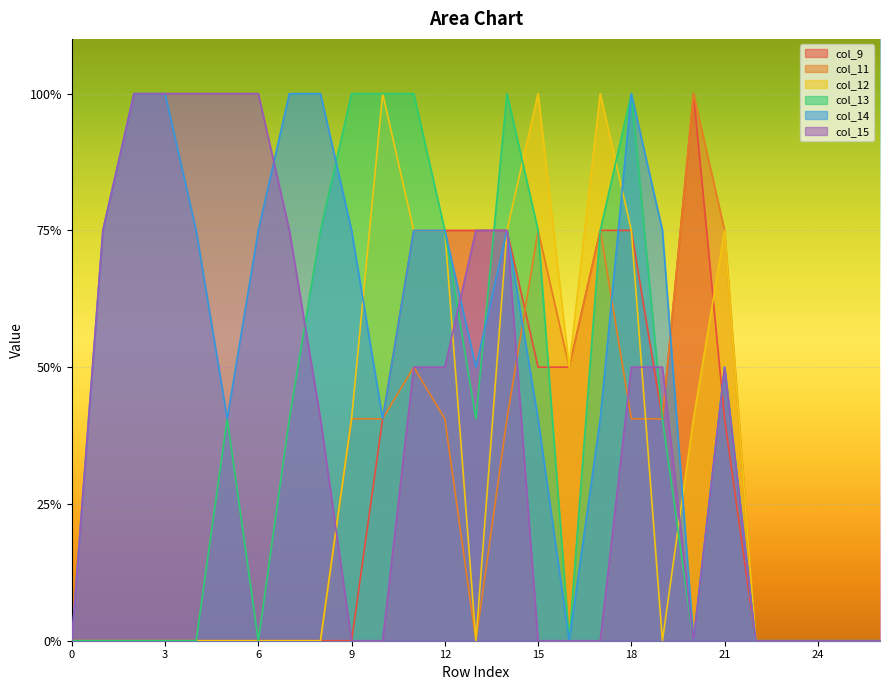

At which label does col_13 reach its peak?

9